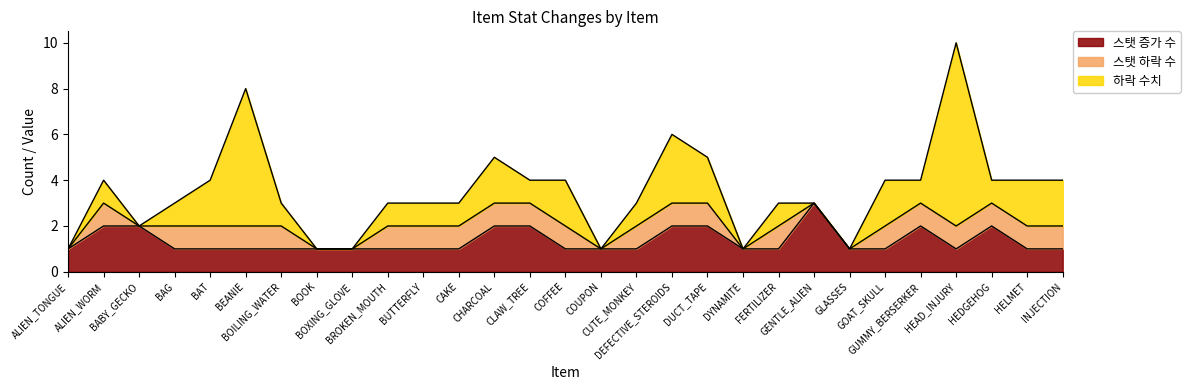

Reading right to left, list all the values displayed in this chart.

스탯 증가 수: INJECTION=1	HELMET=1	HEDGEHOG=2	HEAD_INJURY=1	GUMMY_BERSERKER=2	GOAT_SKULL=1	GLASSES=1	GENTLE_ALIEN=3	FERTILIZER=1	DYNAMITE=1	DUCT_TAPE=2	DEFECTIVE_STEROIDS=2	CUTE_MONKEY=1	COUPON=1	COFFEE=1	CLAW_TREE=2	CHARCOAL=2	CAKE=1	BUTTERFLY=1	BROKEN_MOUTH=1	BOXING_GLOVE=1	BOOK=1	BOILING_WATER=1	BEANIE=1	BAT=1	BAG=1	BABY_GECKO=2	ALIEN_WORM=2	ALIEN_TONGUE=1
스탯 하락 수: INJECTION=1	HELMET=1	HEDGEHOG=1	HEAD_INJURY=1	GUMMY_BERSERKER=1	GOAT_SKULL=1	GLASSES=0	GENTLE_ALIEN=0	FERTILIZER=1	DYNAMITE=0	DUCT_TAPE=1	DEFECTIVE_STEROIDS=1	CUTE_MONKEY=1	COUPON=0	COFFEE=1	CLAW_TREE=1	CHARCOAL=1	CAKE=1	BUTTERFLY=1	BROKEN_MOUTH=1	BOXING_GLOVE=0	BOOK=0	BOILING_WATER=1	BEANIE=1	BAT=1	BAG=1	BABY_GECKO=0	ALIEN_WORM=1	ALIEN_TONGUE=0
하락 수치: INJECTION=2	HELMET=2	HEDGEHOG=1	HEAD_INJURY=8	GUMMY_BERSERKER=1	GOAT_SKULL=2	GLASSES=0	GENTLE_ALIEN=0	FERTILIZER=1	DYNAMITE=0	DUCT_TAPE=2	DEFECTIVE_STEROIDS=3	CUTE_MONKEY=1	COUPON=0	COFFEE=2	CLAW_TREE=1	CHARCOAL=2	CAKE=1	BUTTERFLY=1	BROKEN_MOUTH=1	BOXING_GLOVE=0	BOOK=0	BOILING_WATER=1	BEANIE=6	BAT=2	BAG=1	BABY_GECKO=0	ALIEN_WORM=1	ALIEN_TONGUE=0